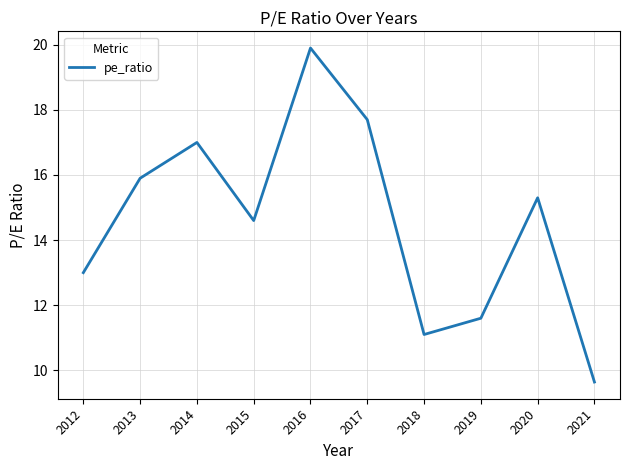

What is the difference between the maximum and minimum values?

10.3